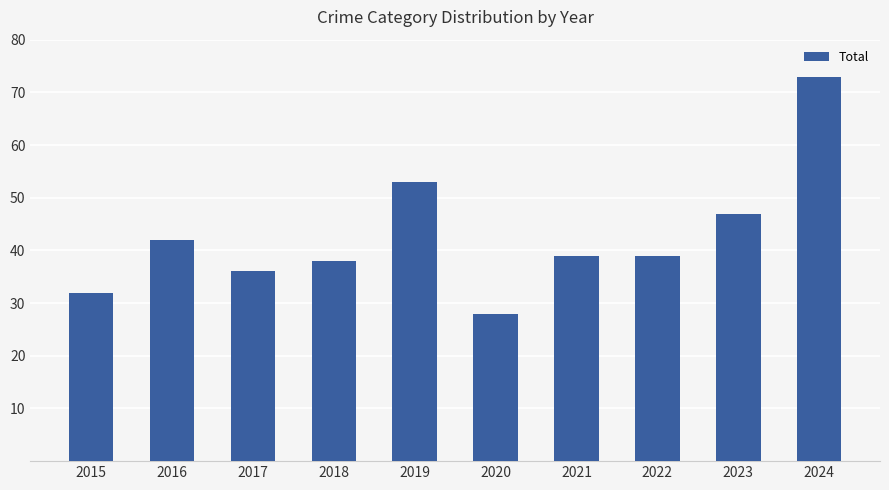

Reading right to left, list all the values displayed in this chart.

73	47	39	39	28	53	38	36	42	32